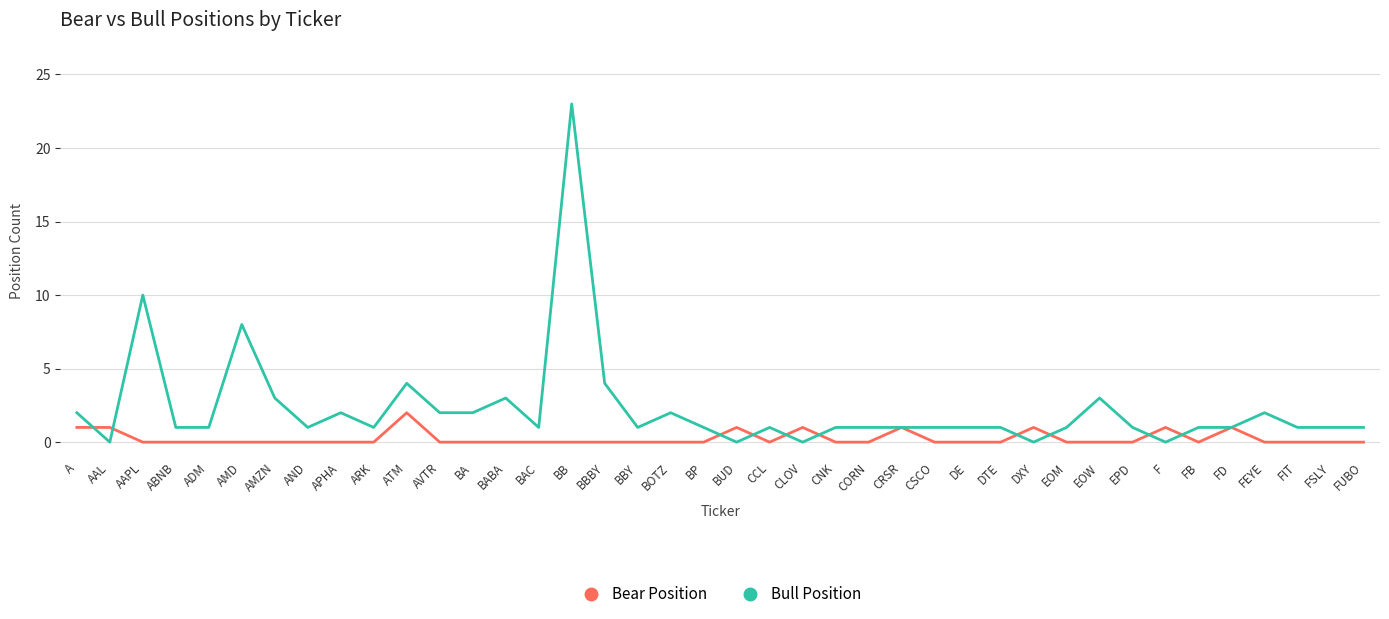

Which series has the widest spread of values?

Bull Position